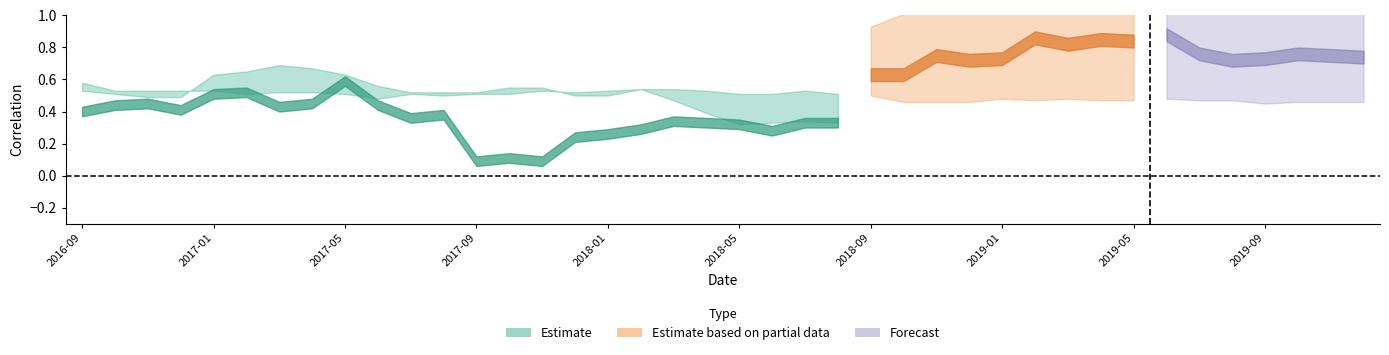

At which category is the sum across all series the highest?

2019-06-28